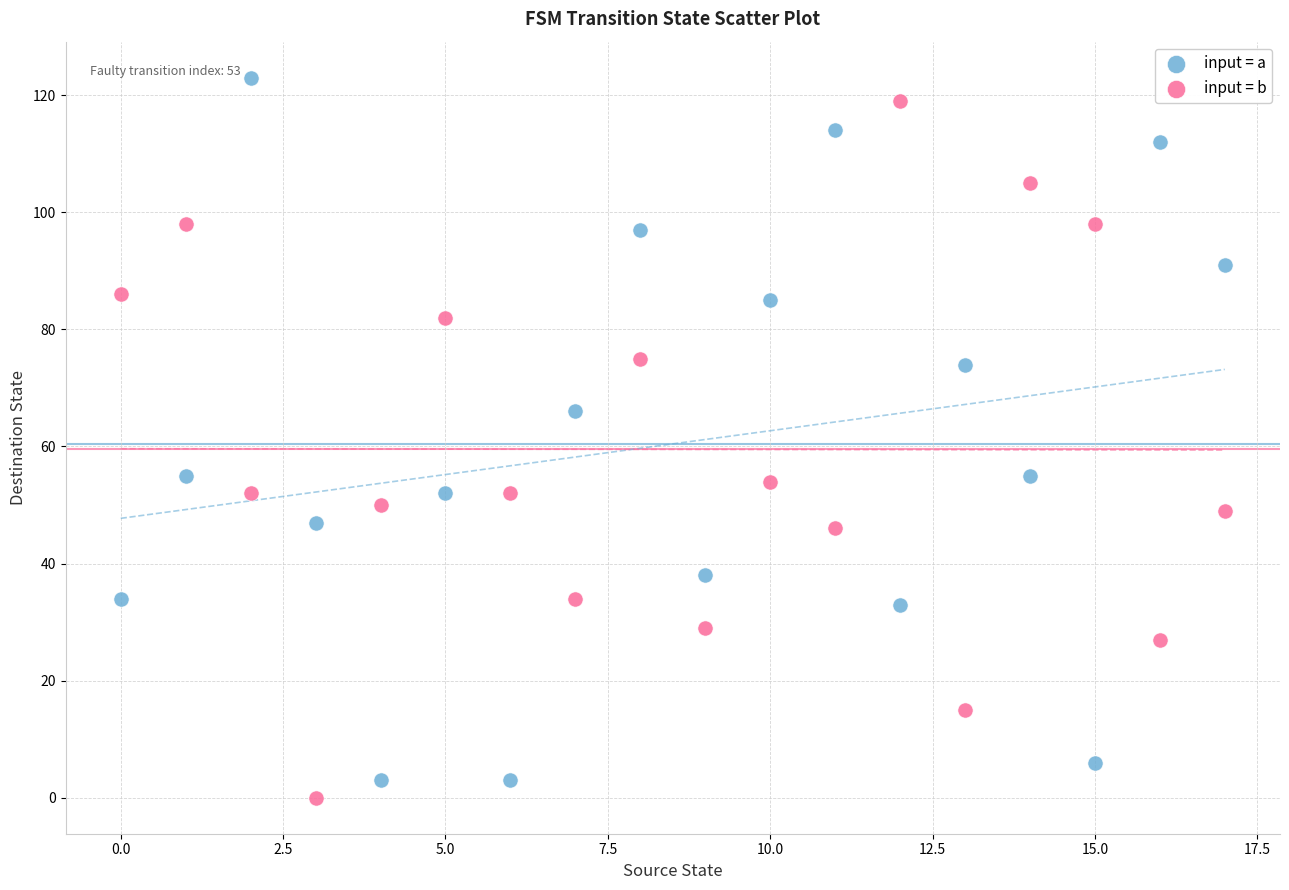

In the input = a series, what Y value is closest to 63?

66